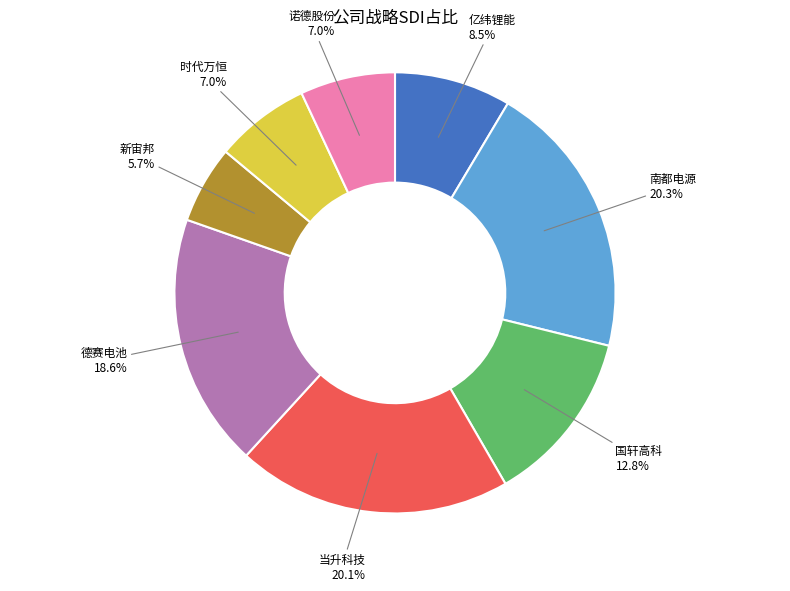

Is there any slice that represents more than half of the pie?

No